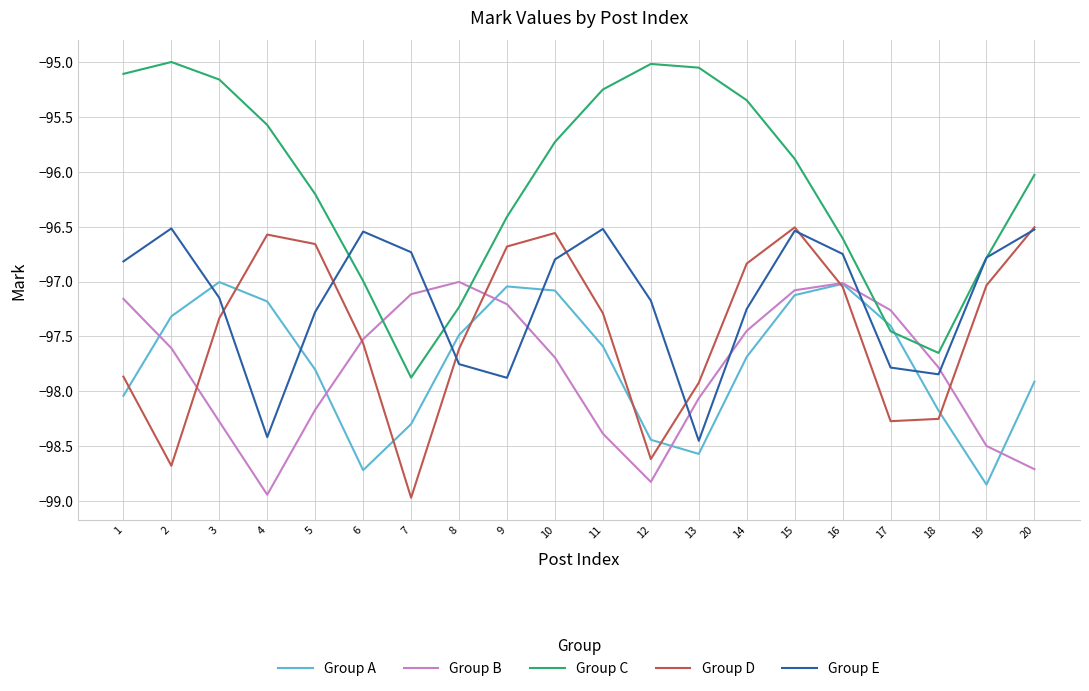

What is the difference between the highest and lowest values at 18?

0.6